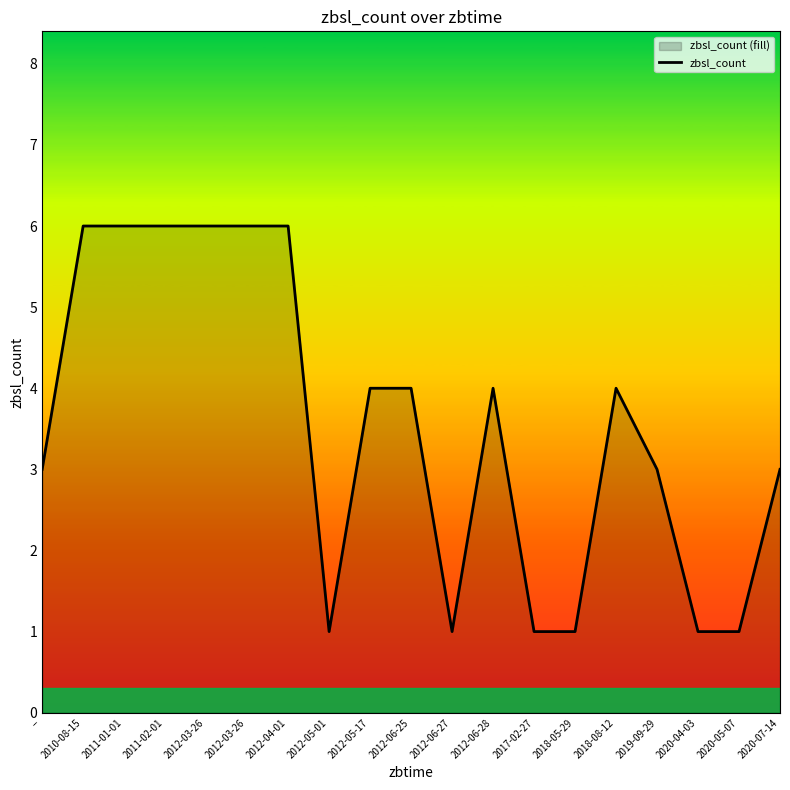

What is the value of the 4th point from the left?

6